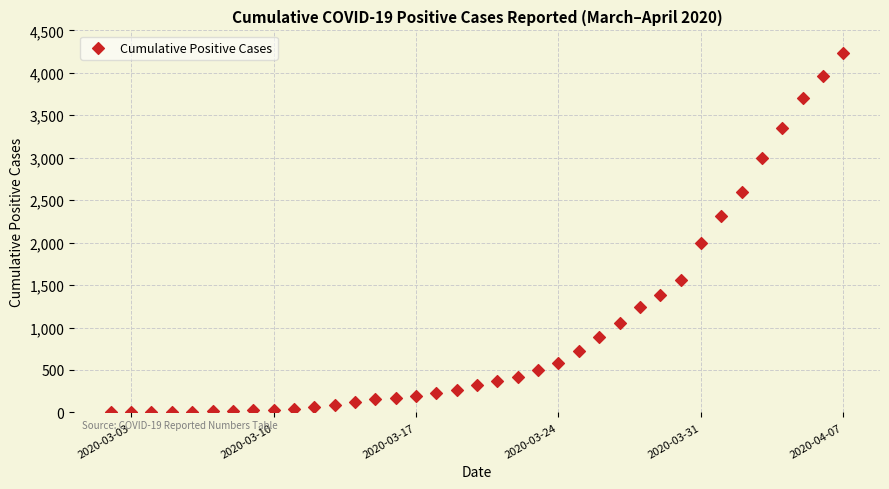

What Y value in the scatter plot is closest to 2115?

1993